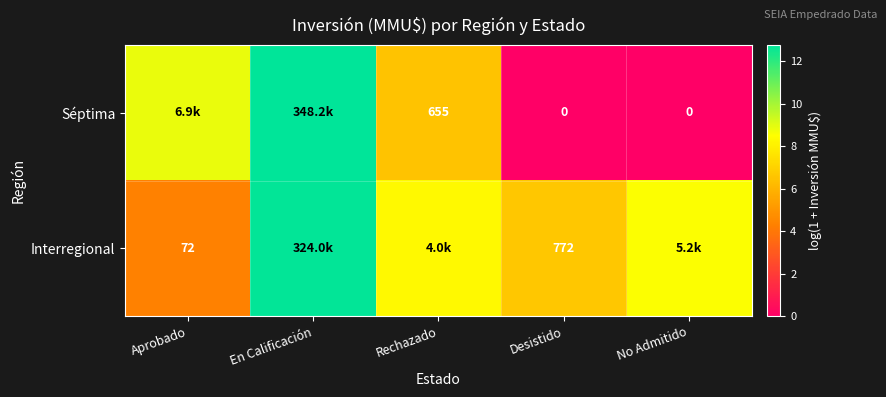

Rank the series at Desistido from highest to lowest value.

Interregional, Séptima